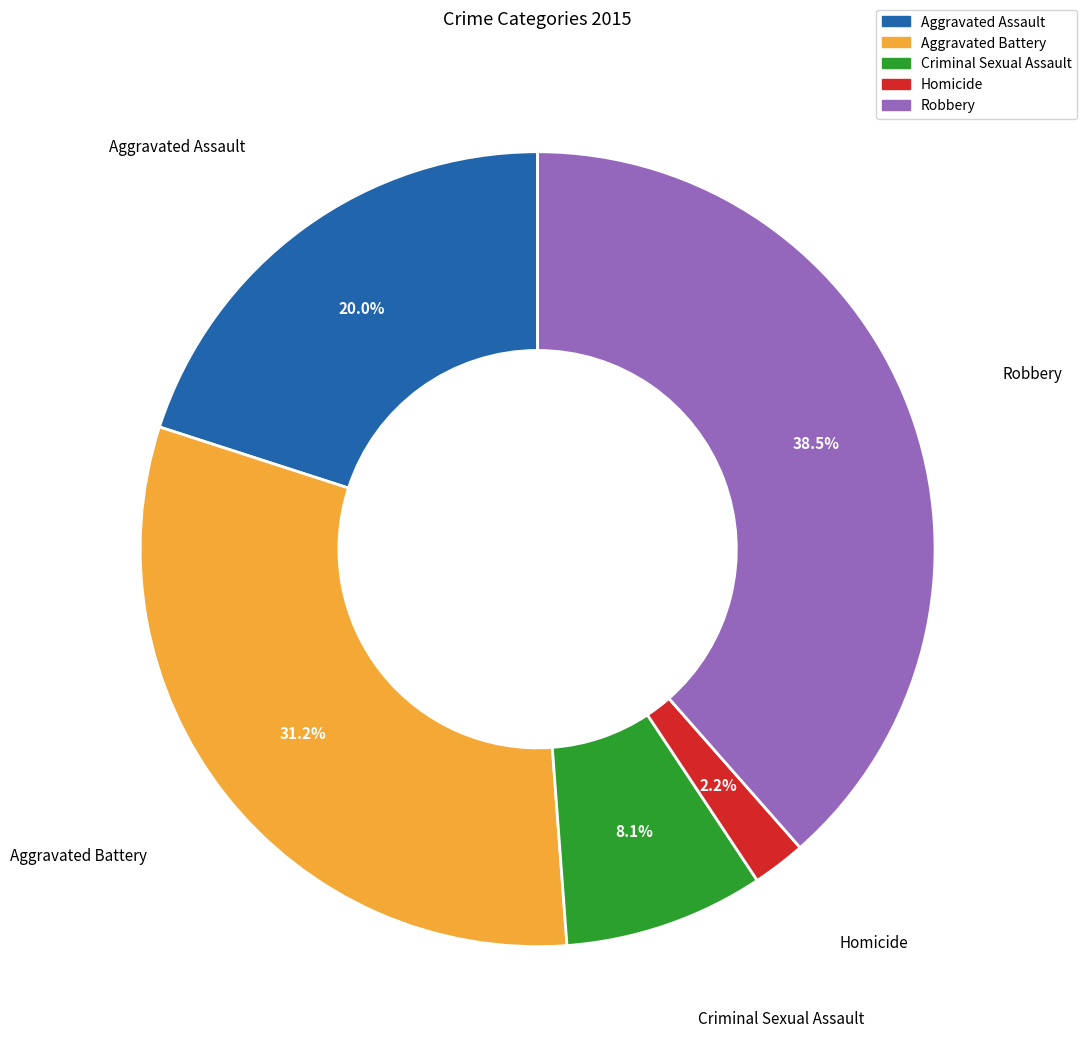

True or false: Criminal Sexual Assault accounts for 23% of the total.

False